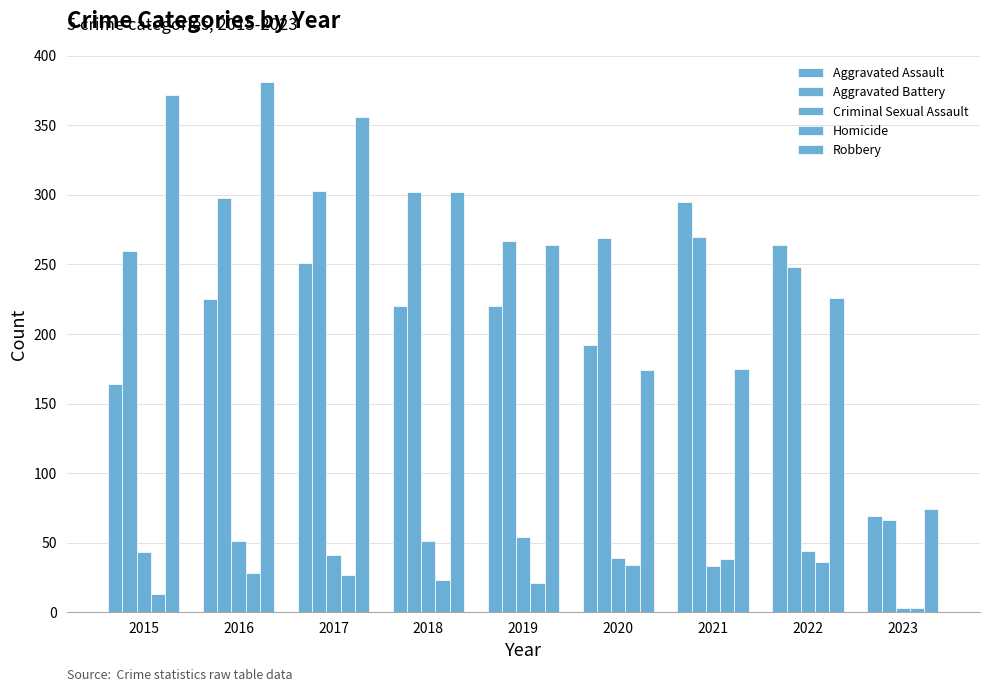

At which label is Aggravated Battery closest to 184?

2022